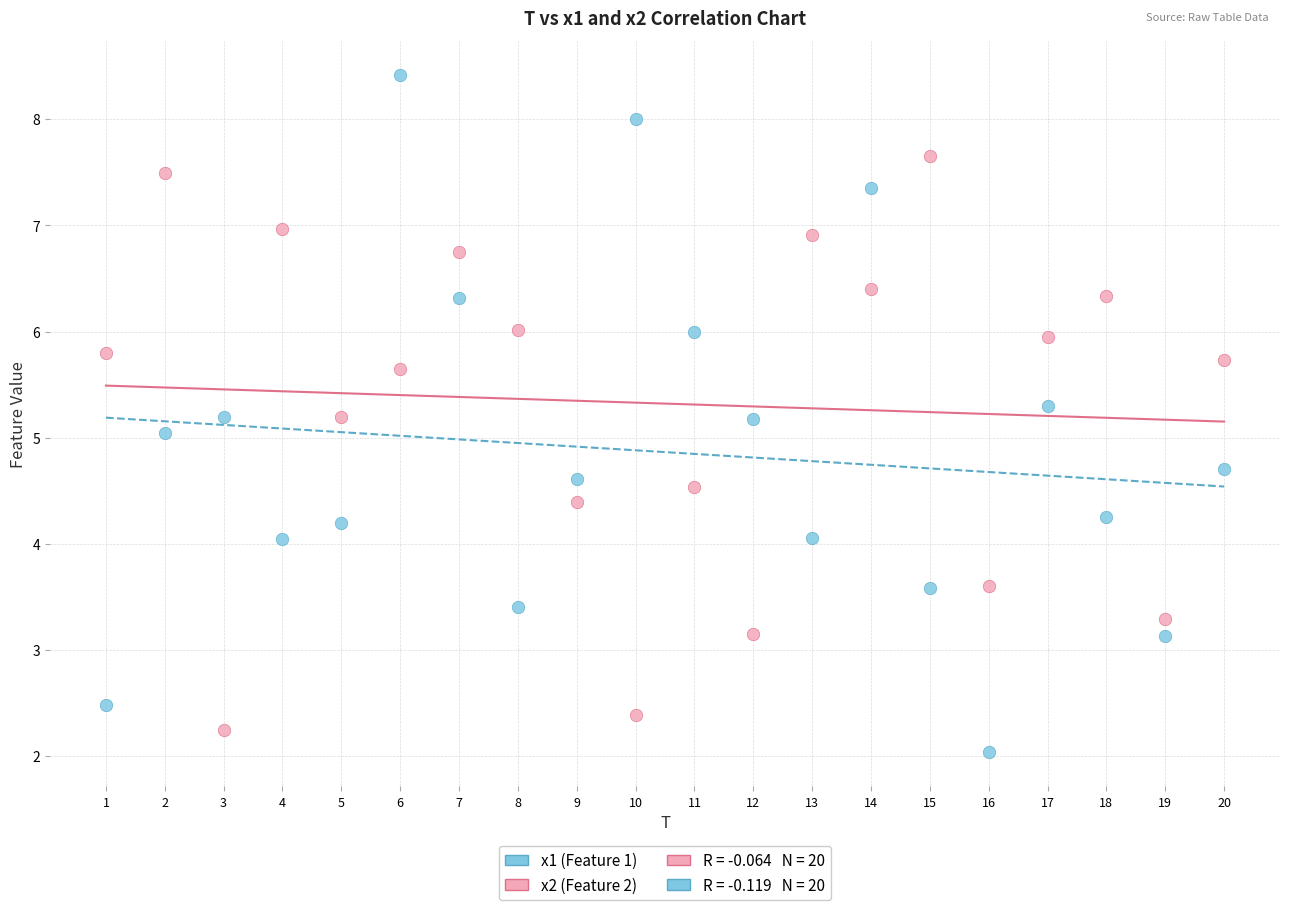

Across all data points, what is the range of Y values (max minus min)?

6.4